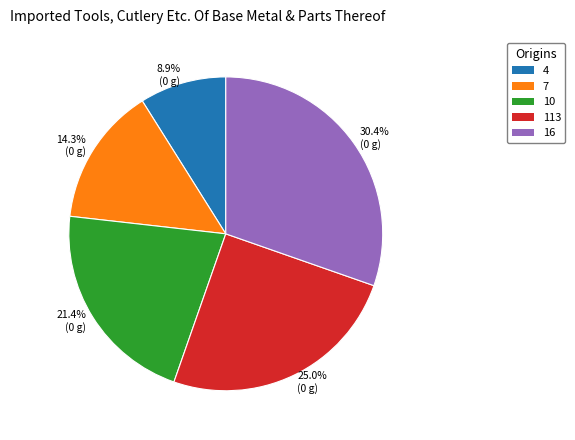

Approximately how many times larger is the value at 7 compared to 113?

0.6